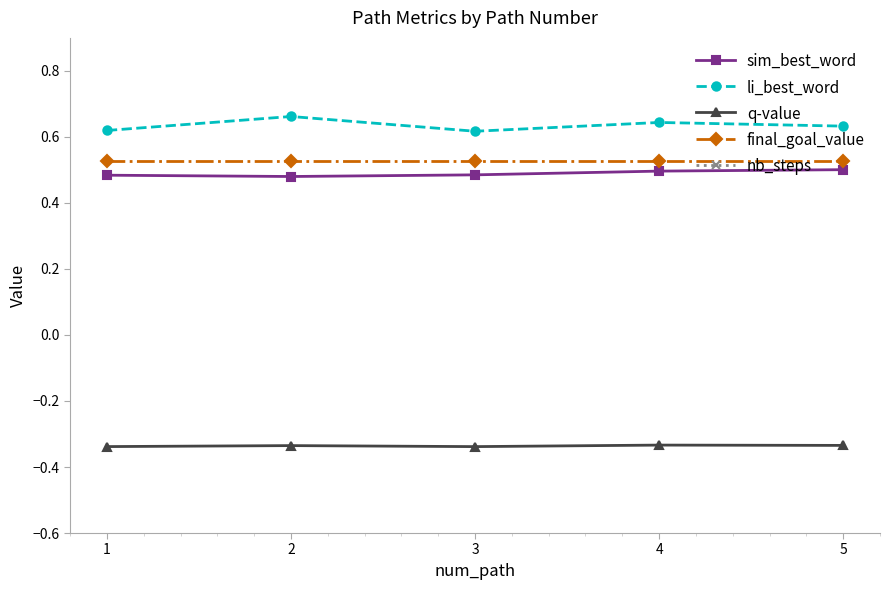

What is the greatest value displayed?

6.0